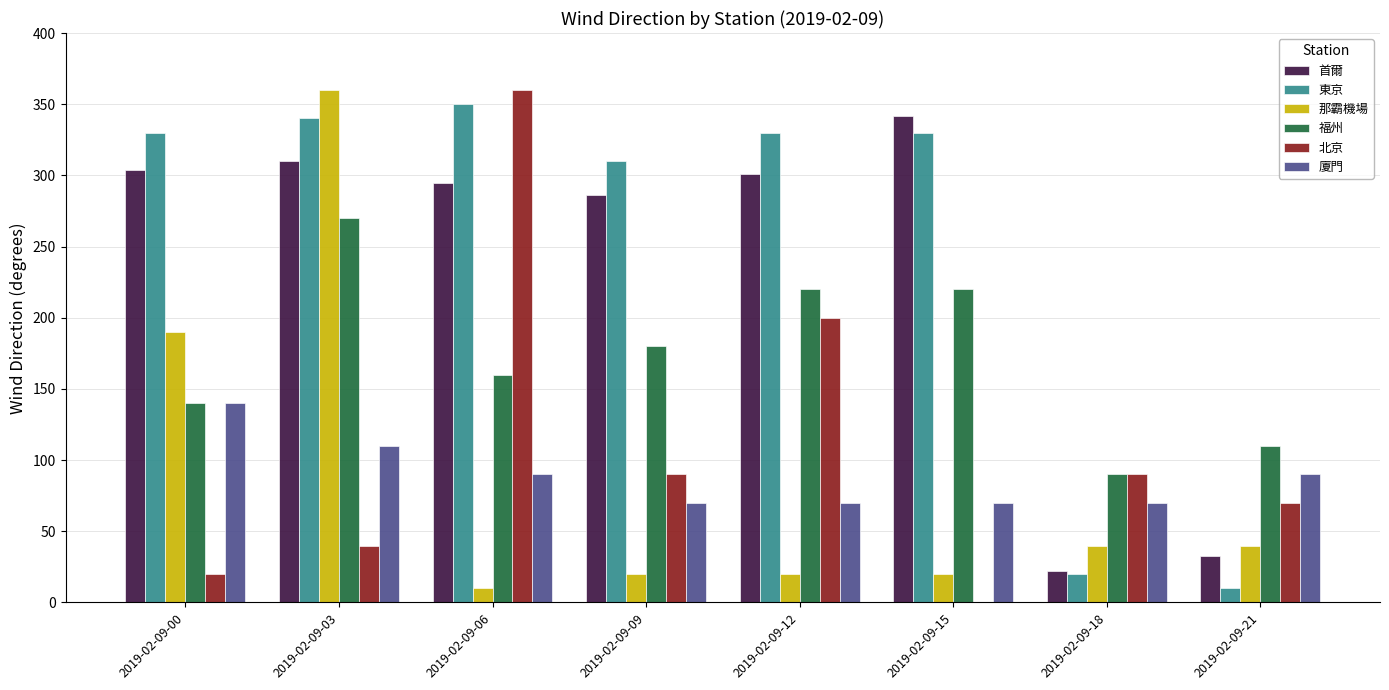

What is the maximum value for 廈門?

140